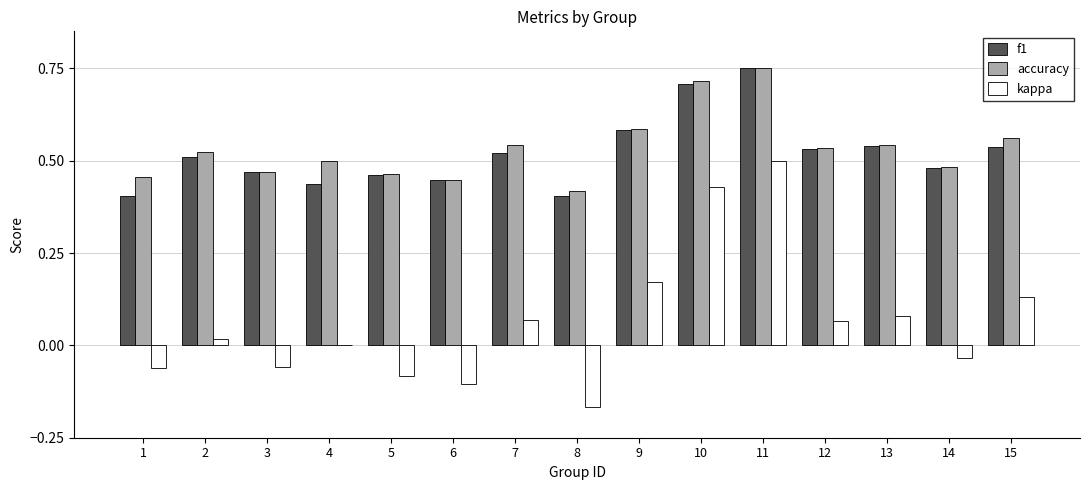

Is it true that accuracy equals 0.5 at 4?

True